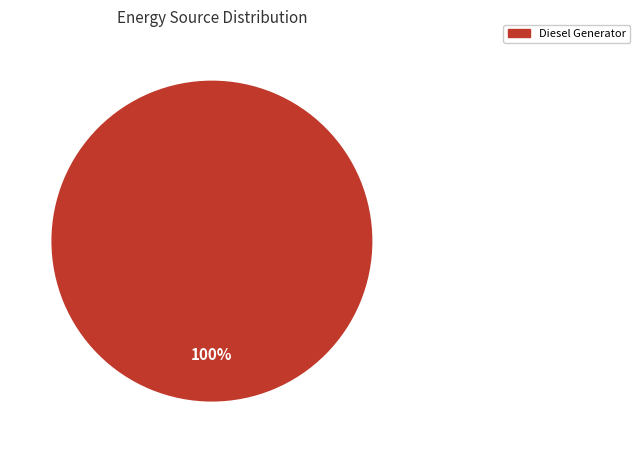

Is there a majority slice in this chart?

Yes